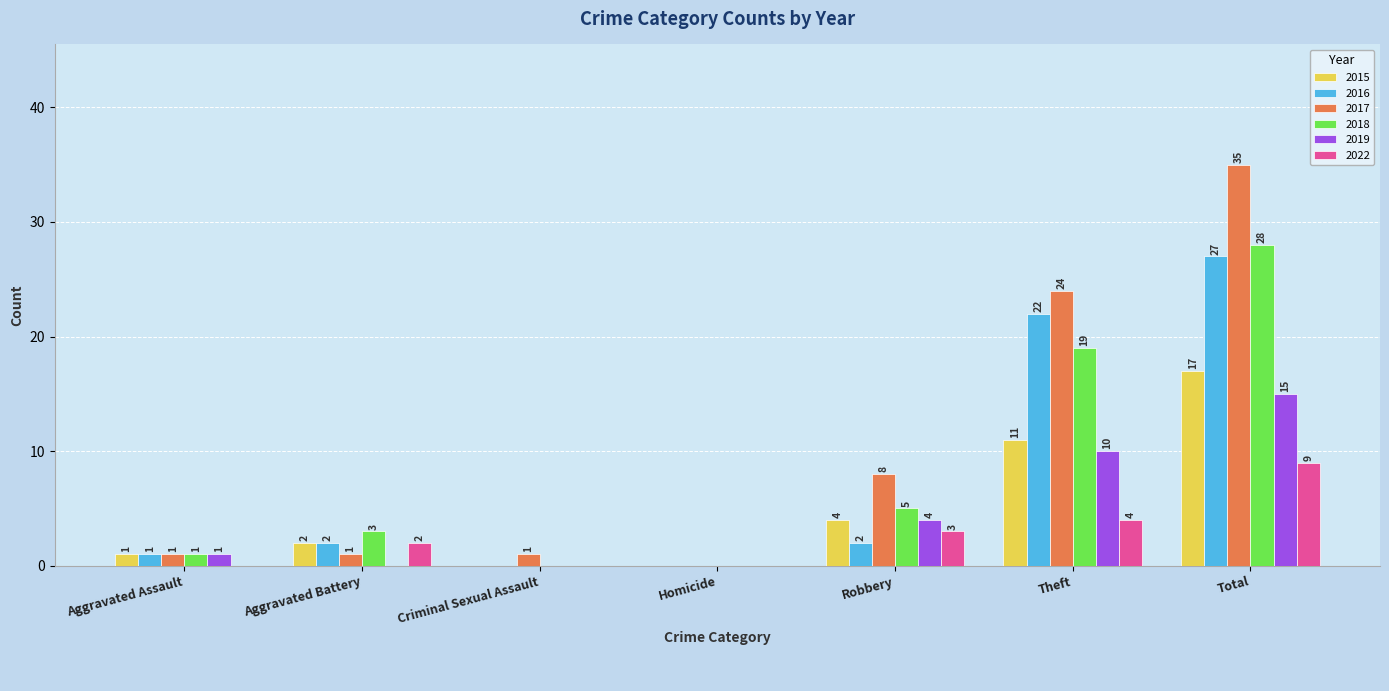

What is the sum of the 2016 values at Criminal Sexual Assault and Total?

27